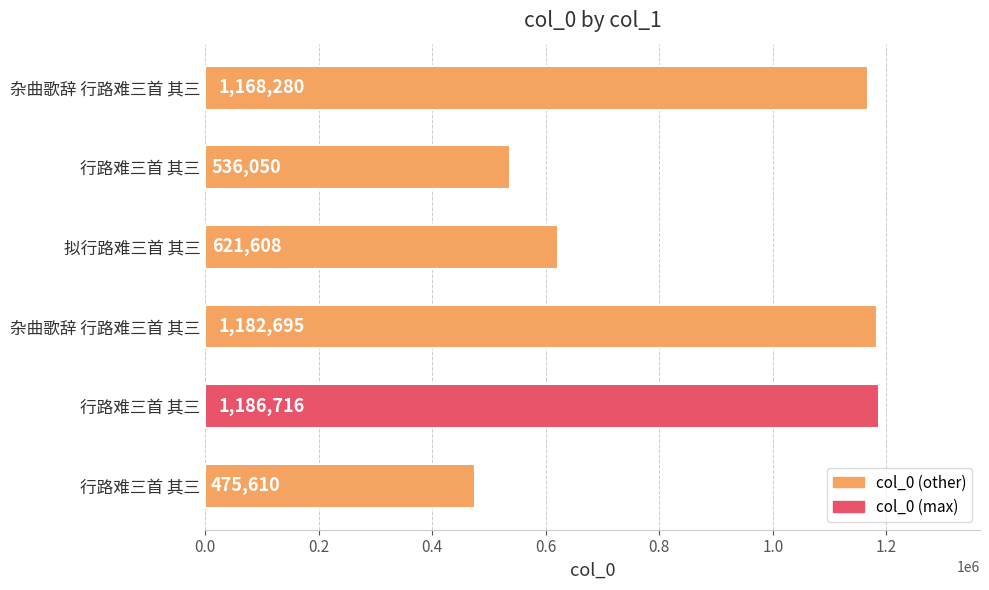

How many values are below 1168280?

3